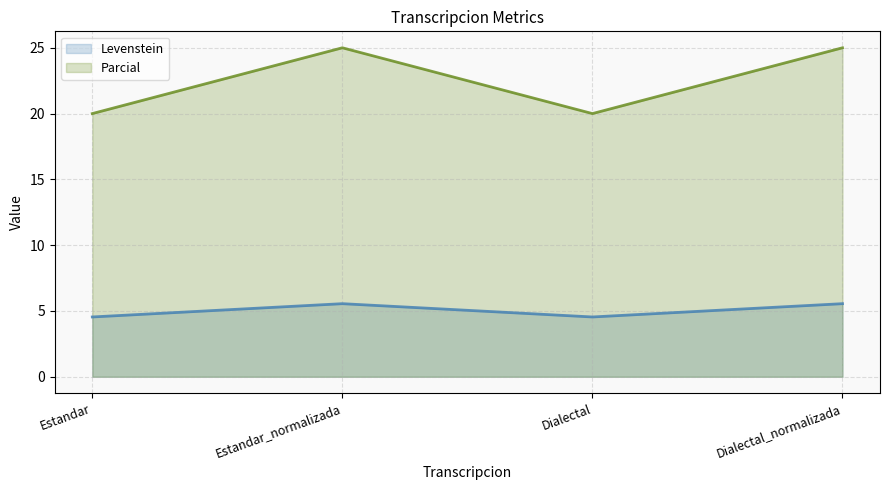

True or false: Parcial (line) and Levenstein (line) intersect in this chart.

False